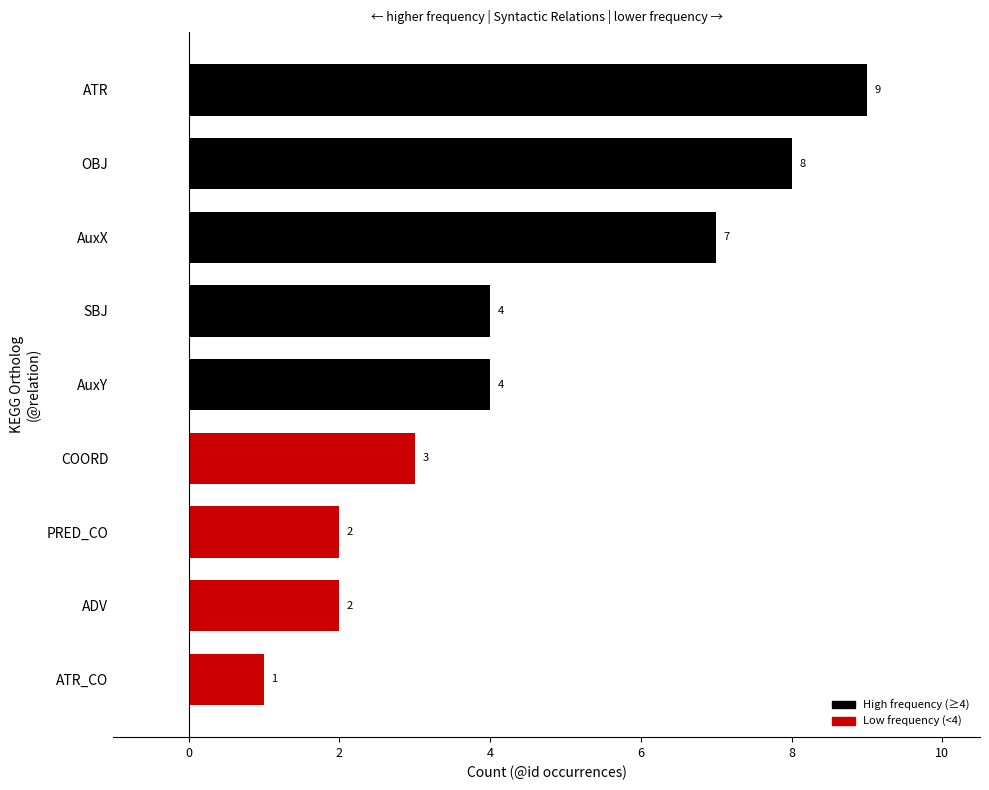

True or false: the data shows 4 at AuxY.

True